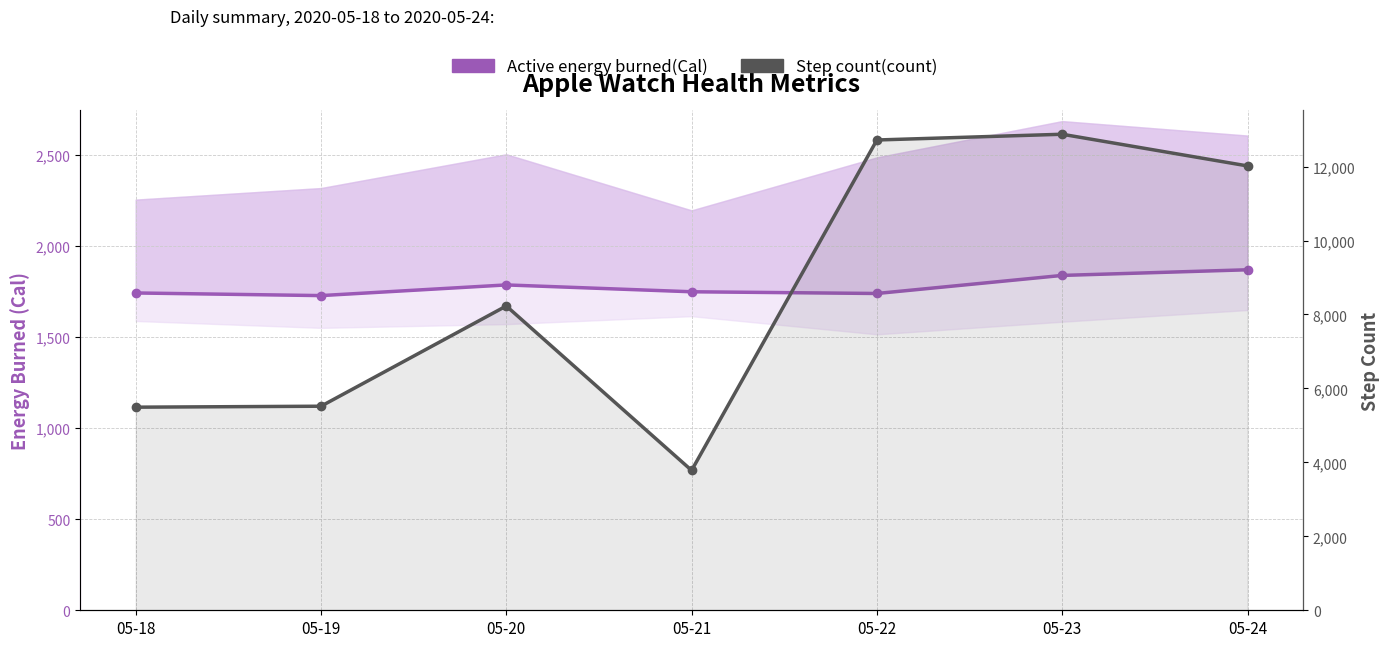

True or false: Active energy burned(Cal) has a value of 1787.7 at 05-20.

True